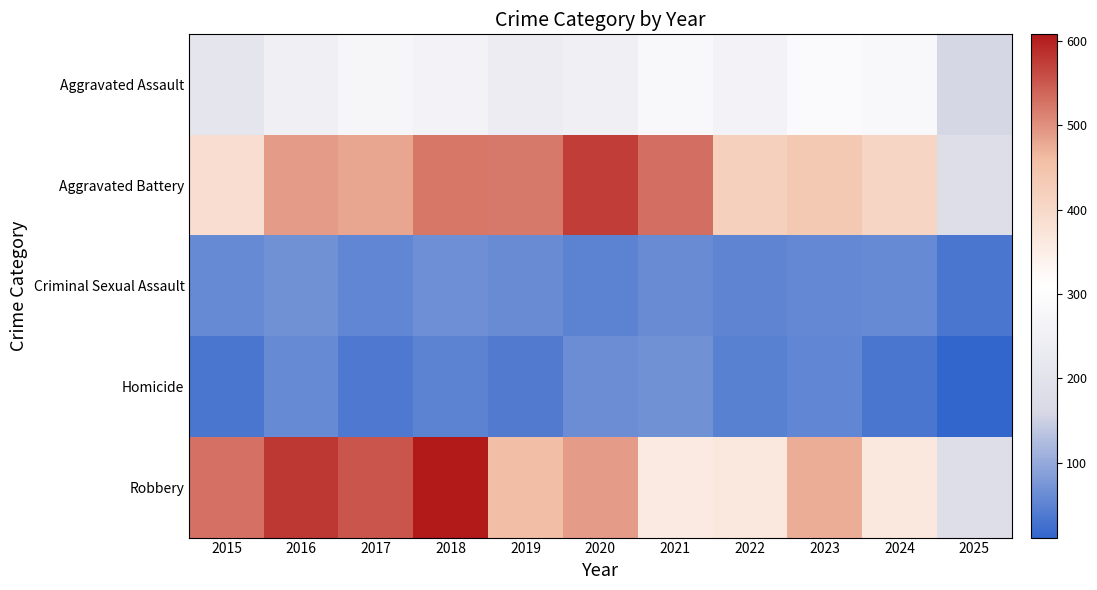

At how many categories does at least one series exceed 128?

11